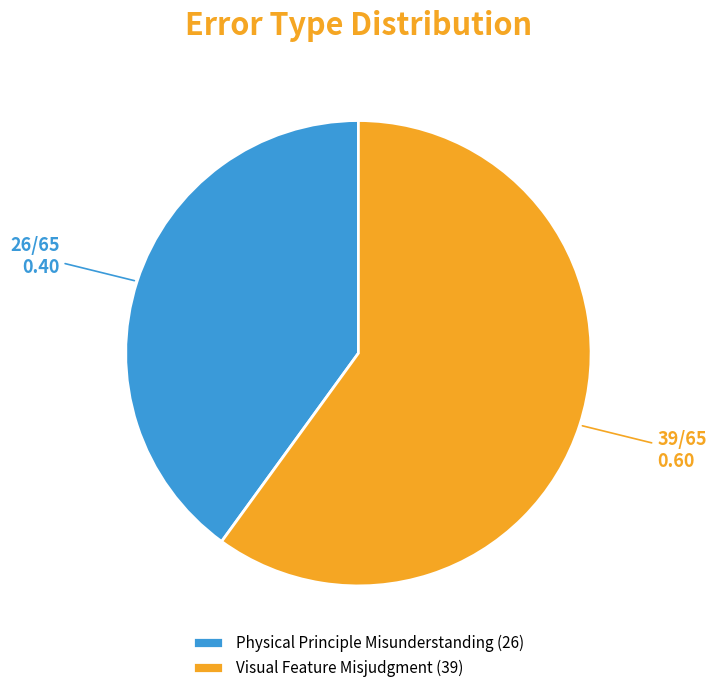

Combined, do Visual Feature Misjudgment (39) and Physical Principle Misunderstanding (26) account for over 50%?

Yes